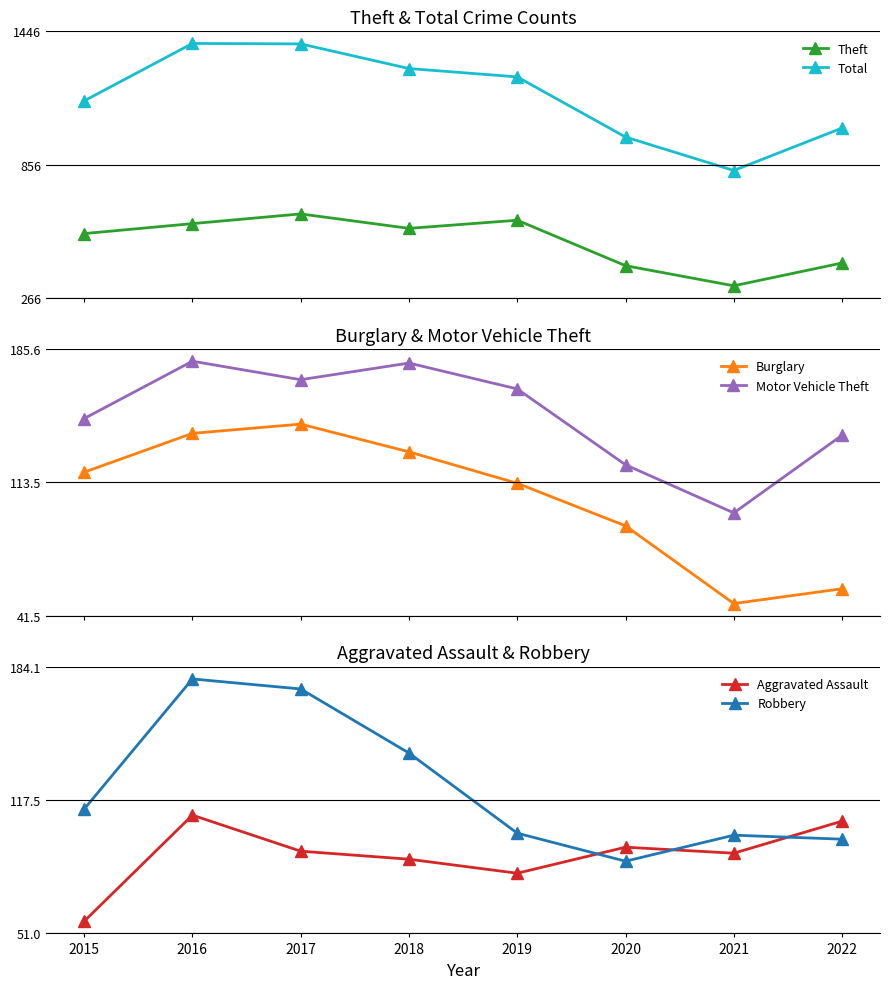

Is this an area chart (filled region under the line)?

No